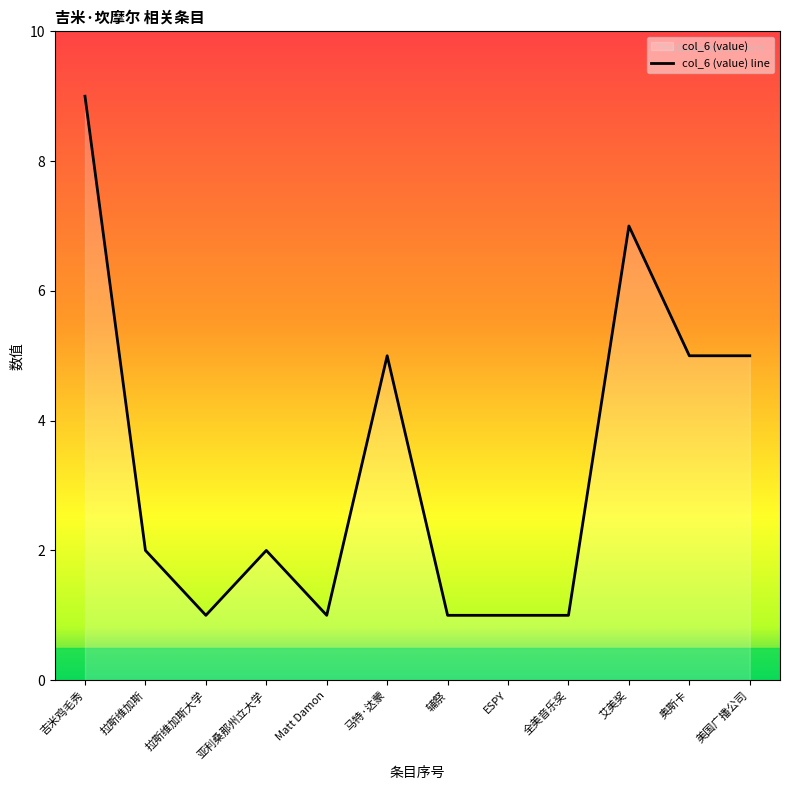

Reading left to right, extract all data points from this chart.

9	2	1	2	1	5	1	1	1	7	5	5